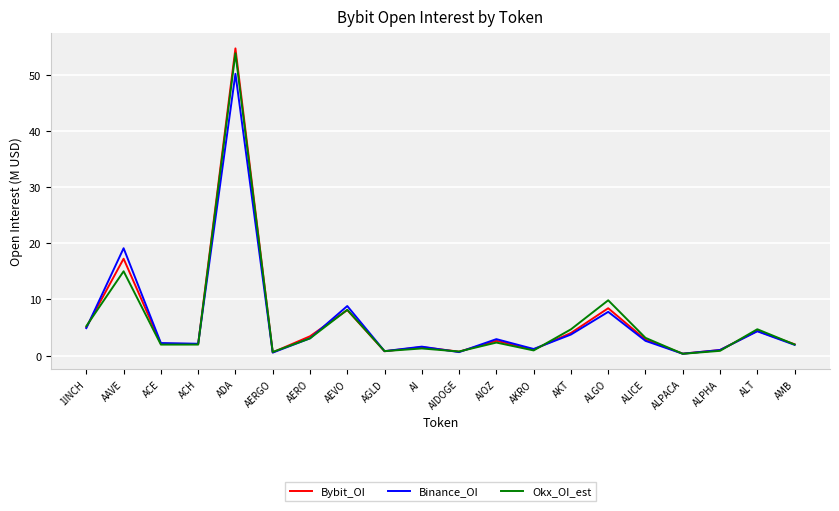

Does the chart display data point markers on the line(s)?

No